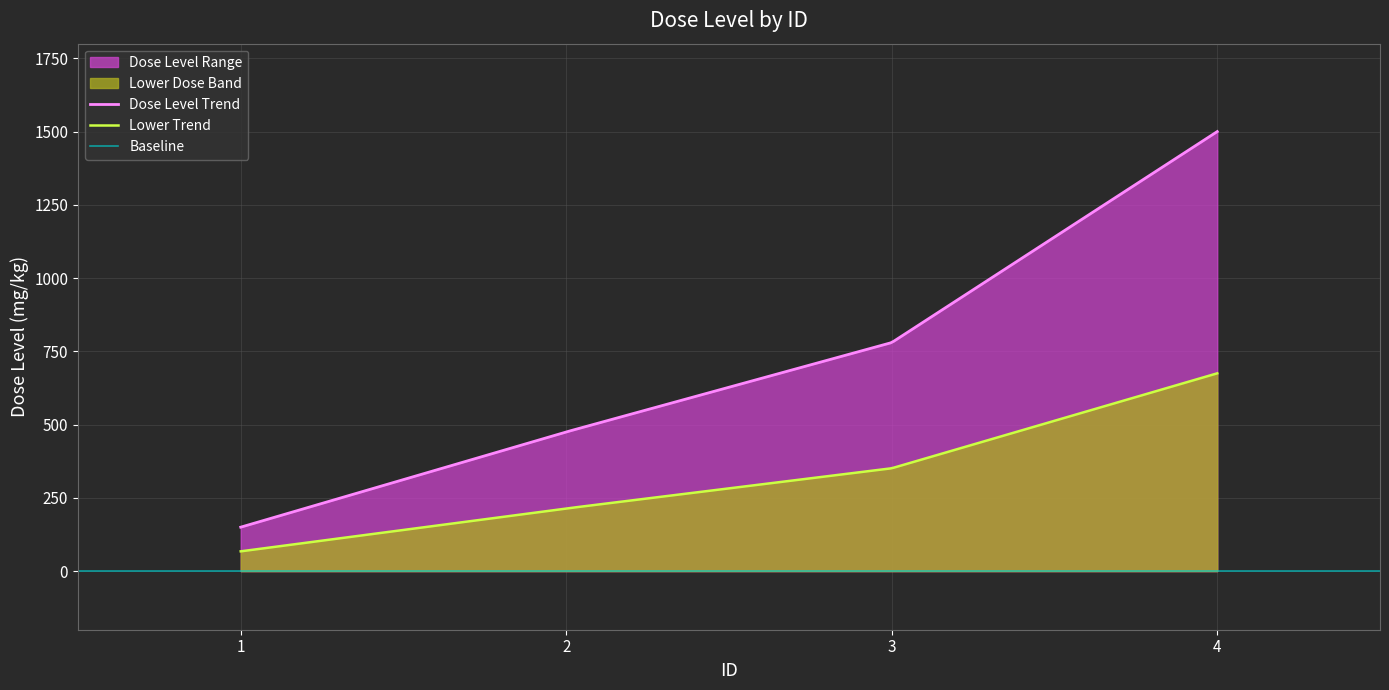

Rank the categories by value from lowest to highest.

1, 2, 3, 4